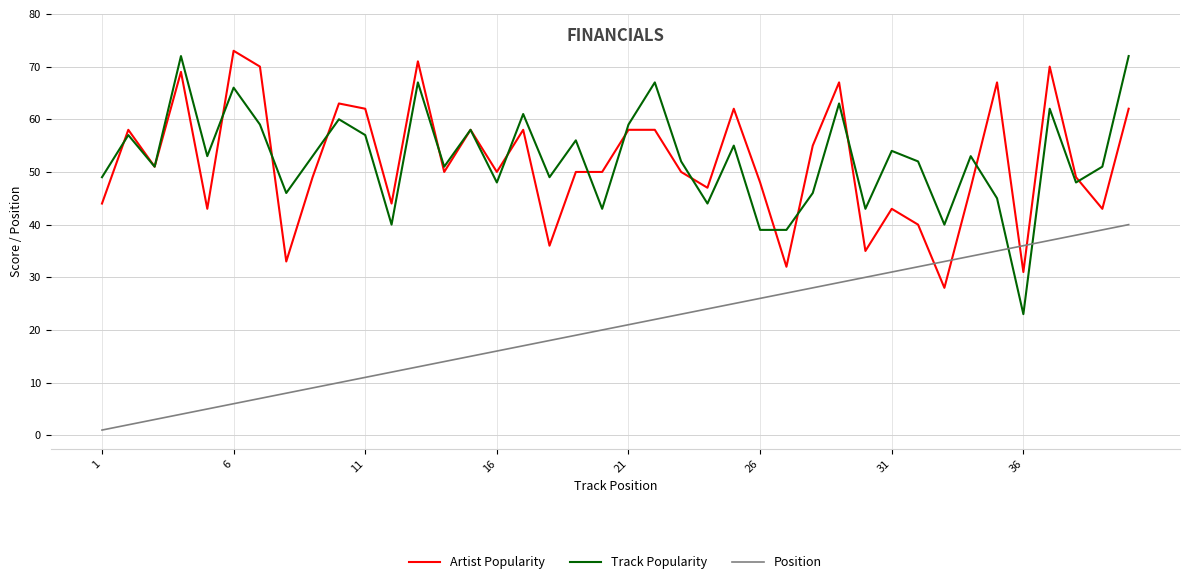

Which series has the largest range (max minus min)?

Track Popularity